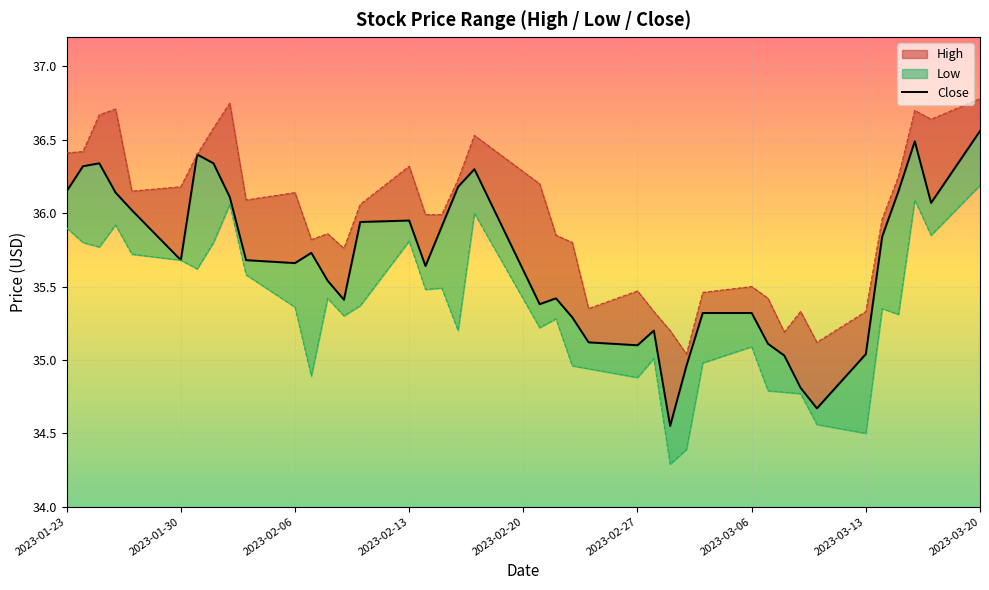

What is the difference between the maximum and minimum values?

2.0